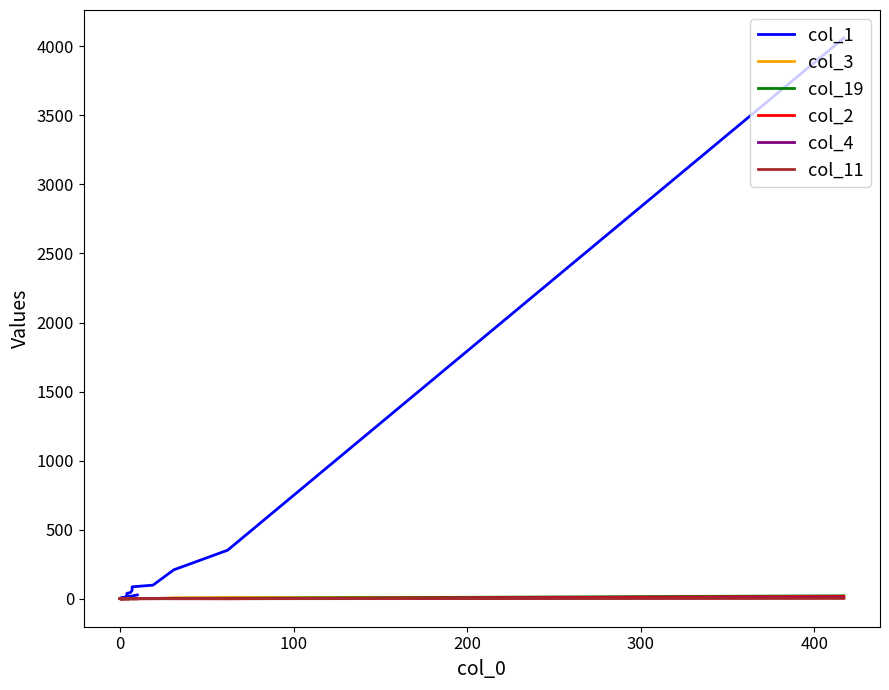

Does the chart have visible grid lines?

No